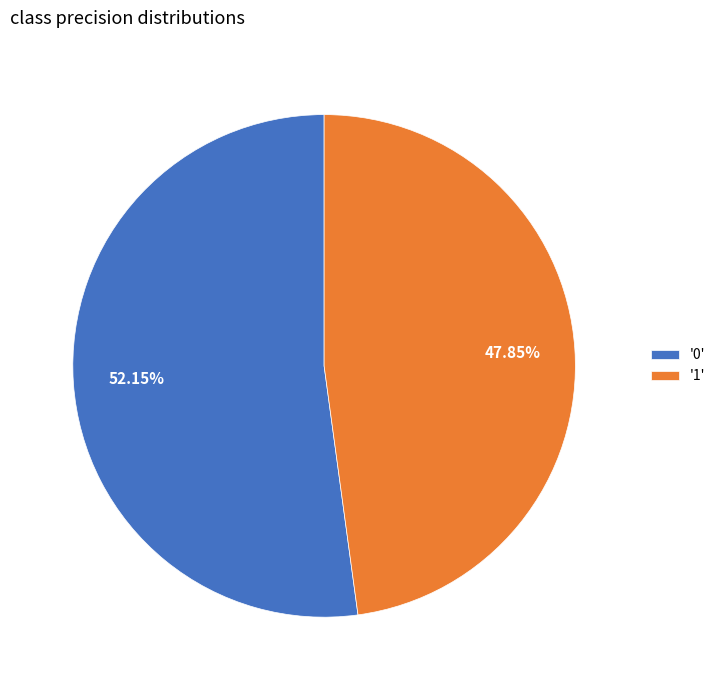

Rank the categories by value from highest to lowest.

'0', '1'